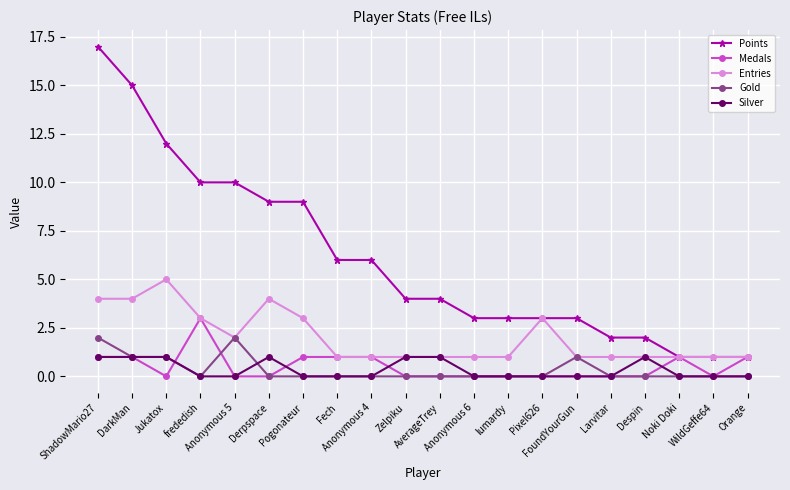

What is the sum of the Medals values at Pixel626 and Anonymous 4?

1